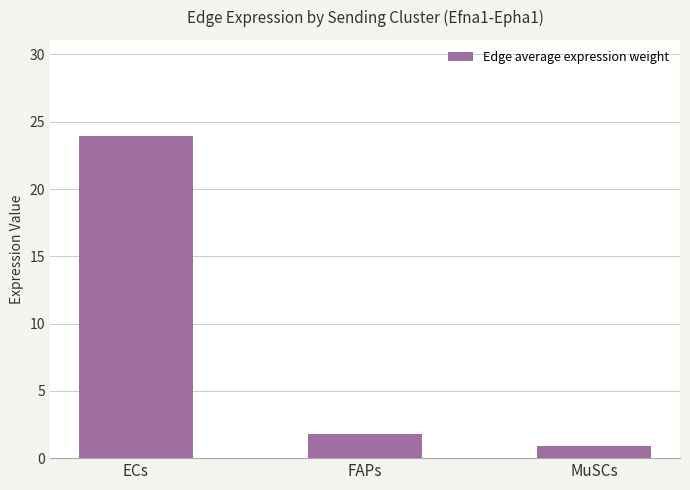

Reading left to right, transcribe all the data shown in this chart.

23.9	1.8	0.9